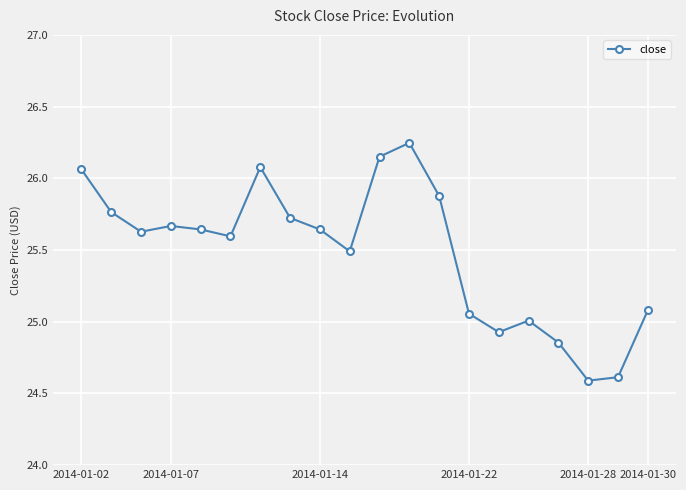

What is the value of the 19th point from the left?

24.6